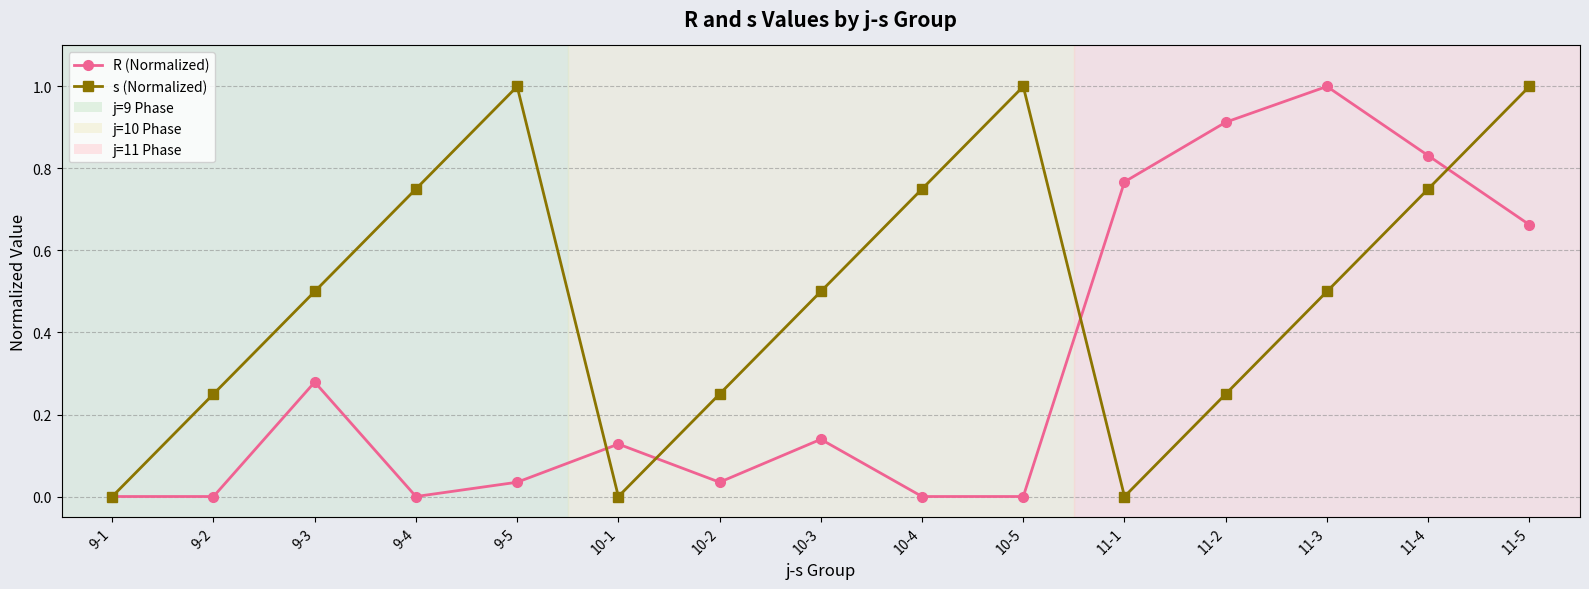

What is the spread (max minus min) of values at 11-3?

0.5